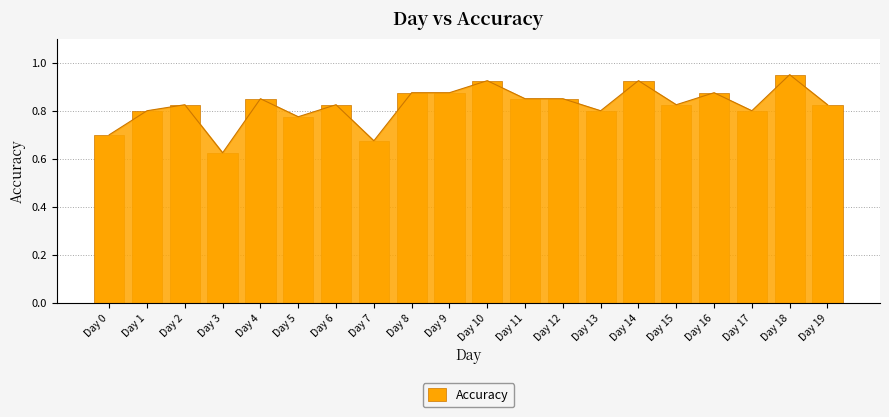

How many series are shown in this chart?

1